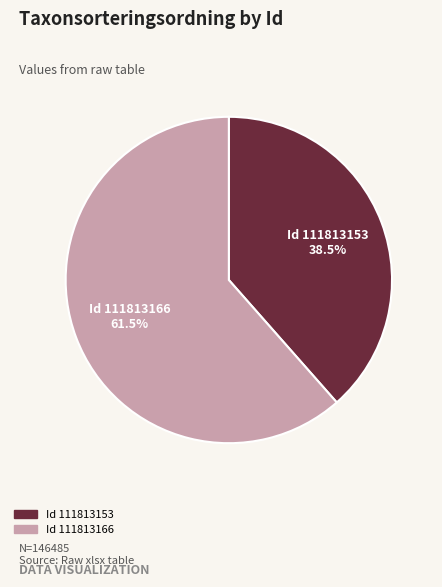

How many segments does this pie chart have?

2